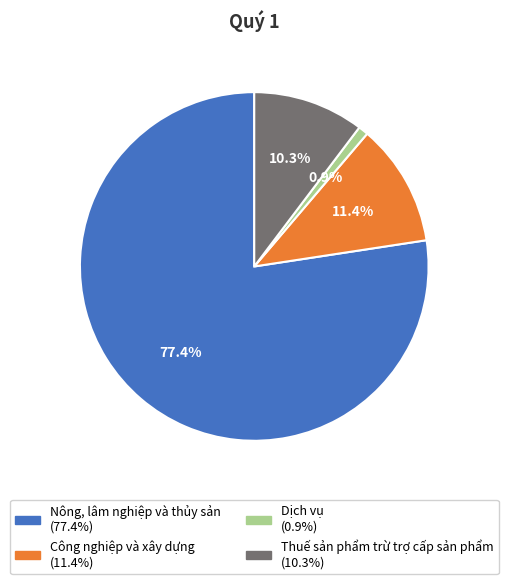

Rank the categories by value from highest to lowest.

Nông, lâm nghiệp và thủy sản, Công nghiệp và xây dựng, Thuế sản phẩm trừ trợ cấp sản phẩm, Dịch vụ